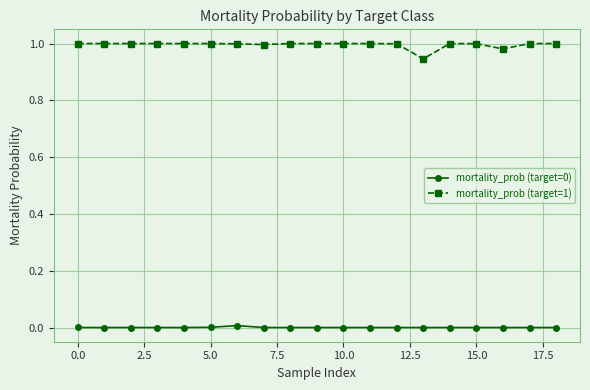

True or false: mortality_prob (target=1) and mortality_prob (target=0) cross at least once.

False